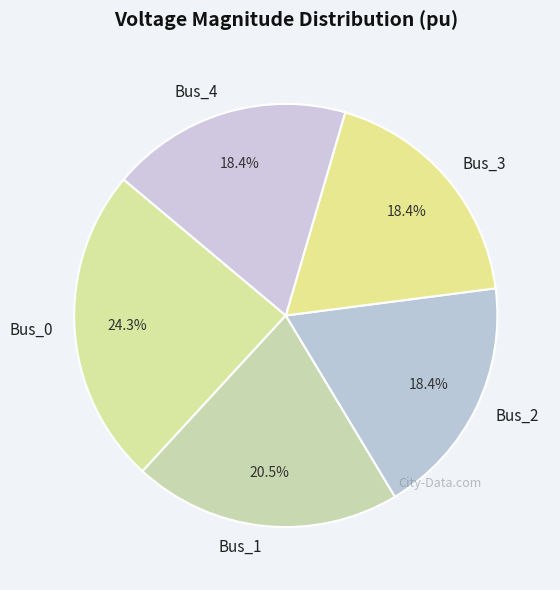

The Bus_3 slice represents 18% of the pie. True or false?

True